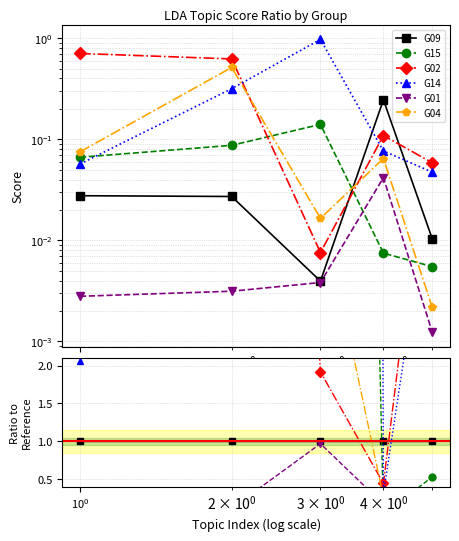

What are all the series names shown in the legend?

G09, G15, G02, G14, G01, G04